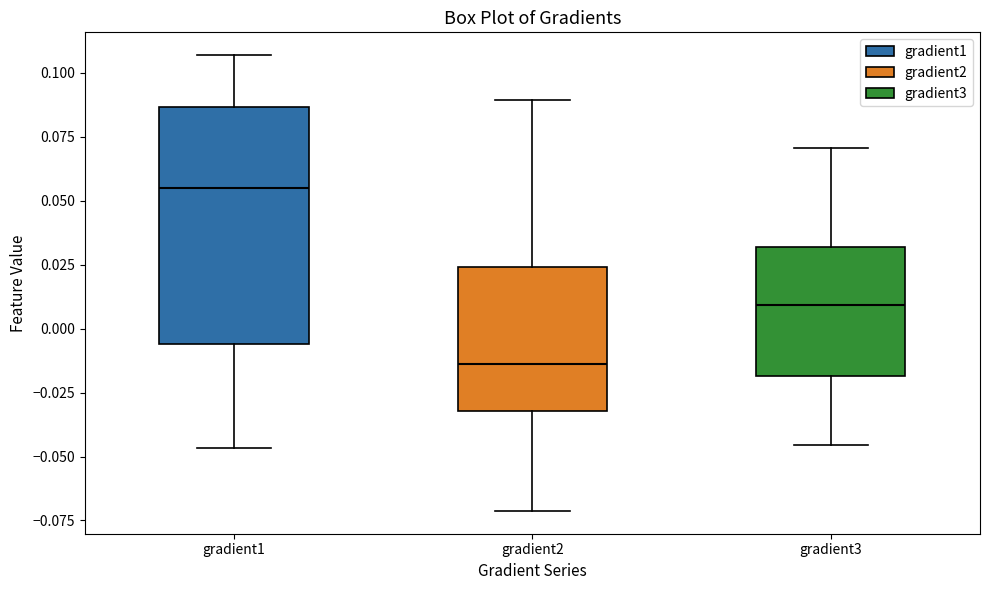

Reading left to right, transcribe this box plot: for each box, give where its median line is, the range the box spans, and where its two whiskers end, as read against the y-axis. The values are not printed on the chart, so give them approximately, as read against the axis.

gradient1: median 0.055, box -0.005 to 0.085, whiskers -0.045 to 0.105
gradient2: median -0.015, box -0.030 to 0.025, whiskers -0.070 to 0.090
gradient3: median 0.010, box -0.020 to 0.030, whiskers -0.045 to 0.070